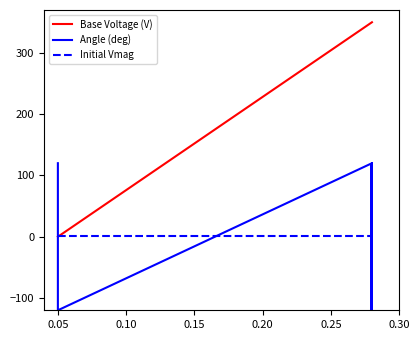

Between 0.20 and 0.15, which is larger?

0.20